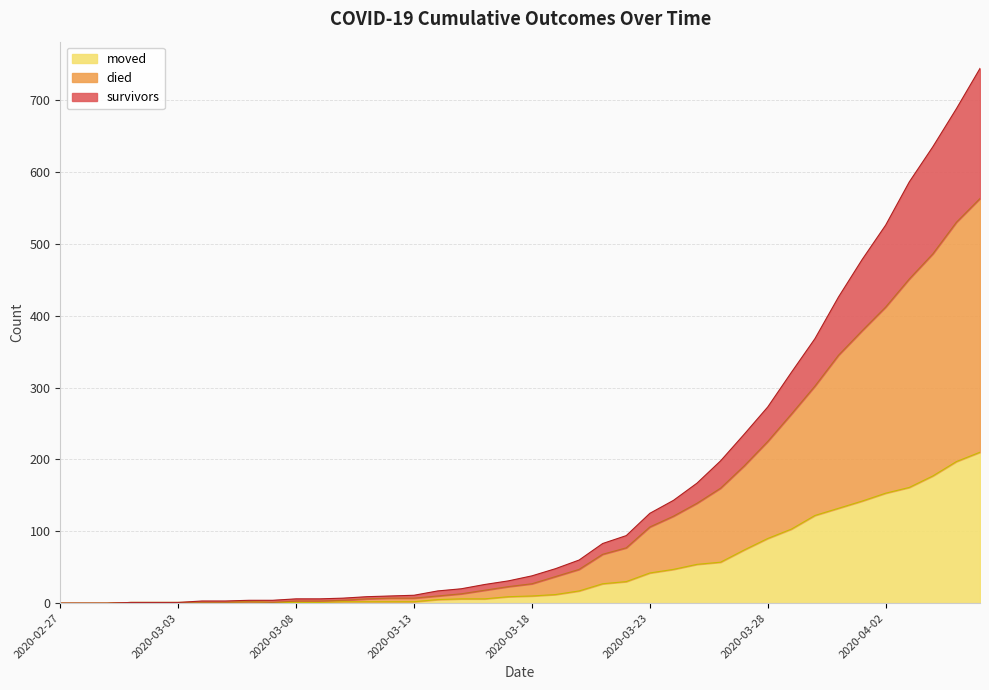

Which category has the lowest value across all series?

2020-02-27